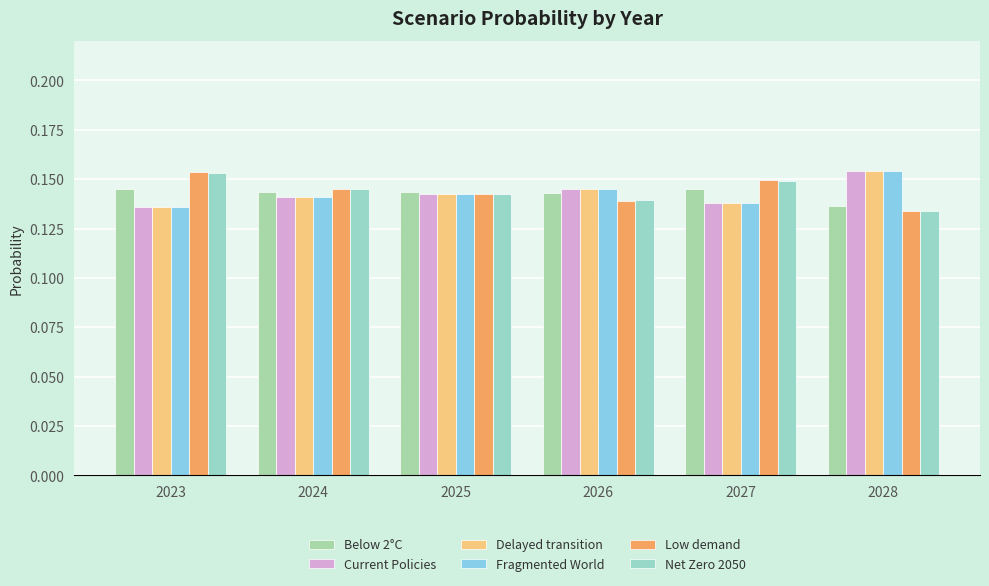

What is the value of the Fragmented World bar at the 3rd from the left?

0.1